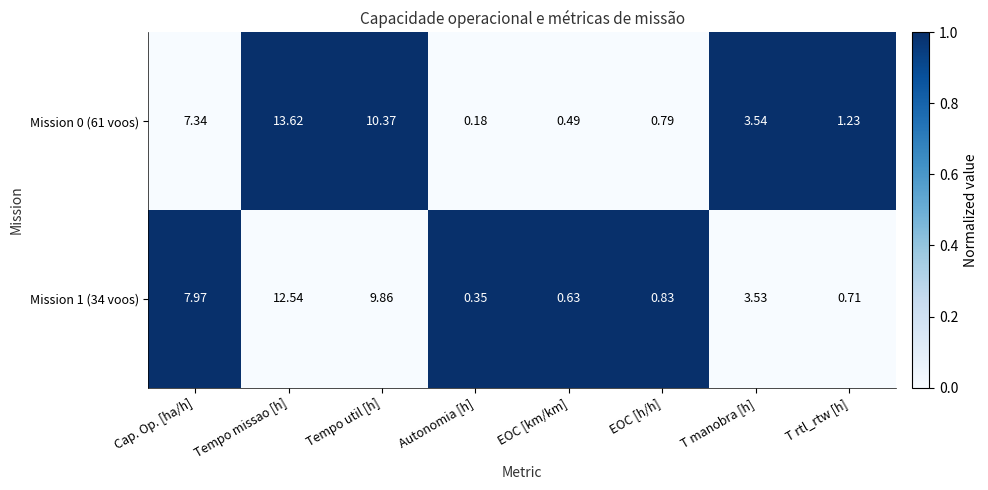

Rank the series by their average value, from highest to lowest.

Mission 0 (61 voos), Mission 1 (34 voos)